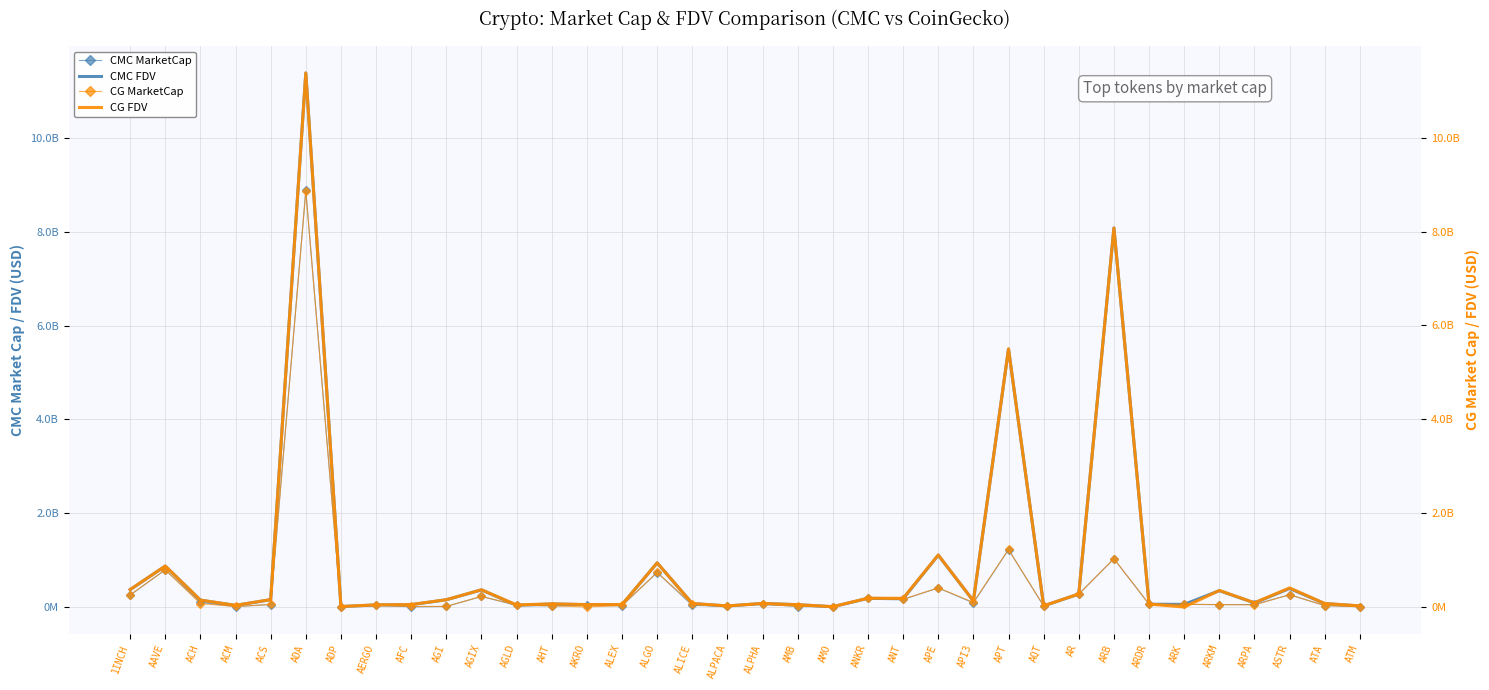

What is the total value across all series at AGI?

341664067.8